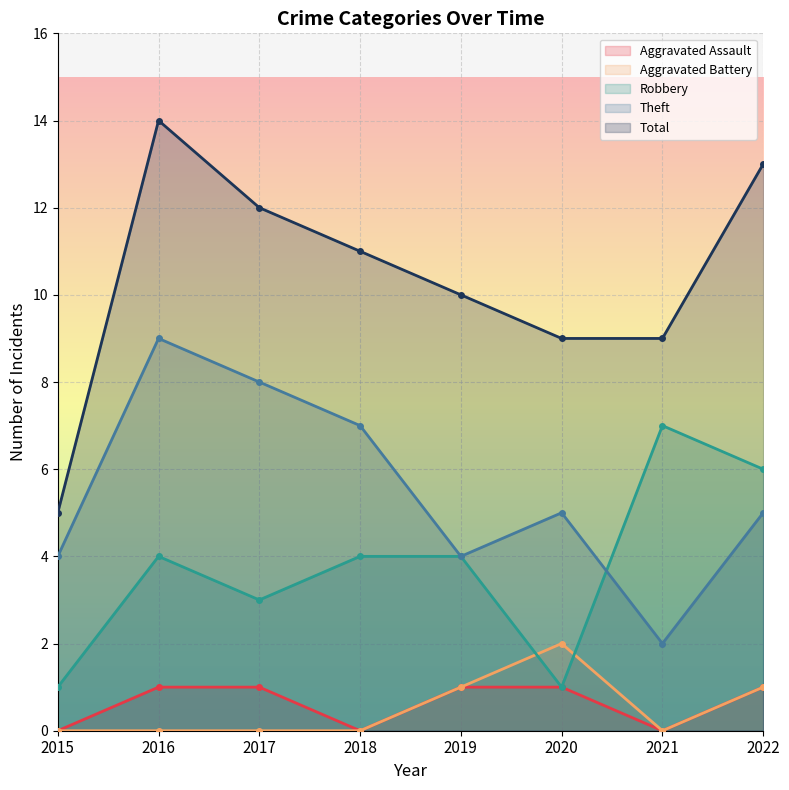

How many lines are shown in the chart?

5